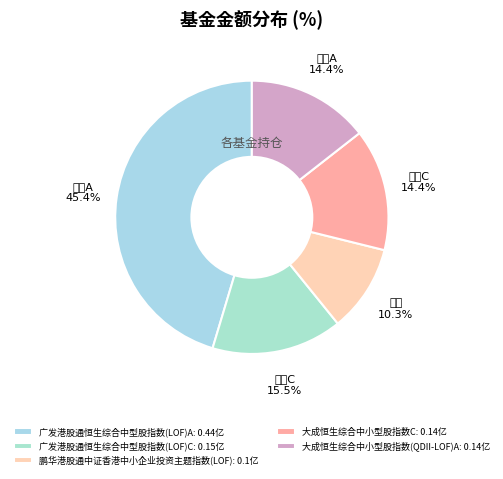

To the nearest percent, what is the combined percentage of 大成恒生综合中小型股指数C and 大成恒生综合中小型股指数(QDII-LOF)A?

29%